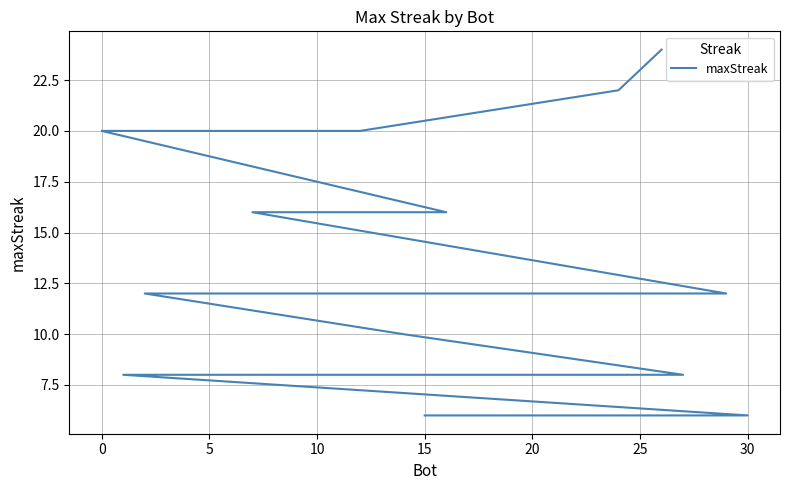

Which has a higher value, 10 or 30?

30